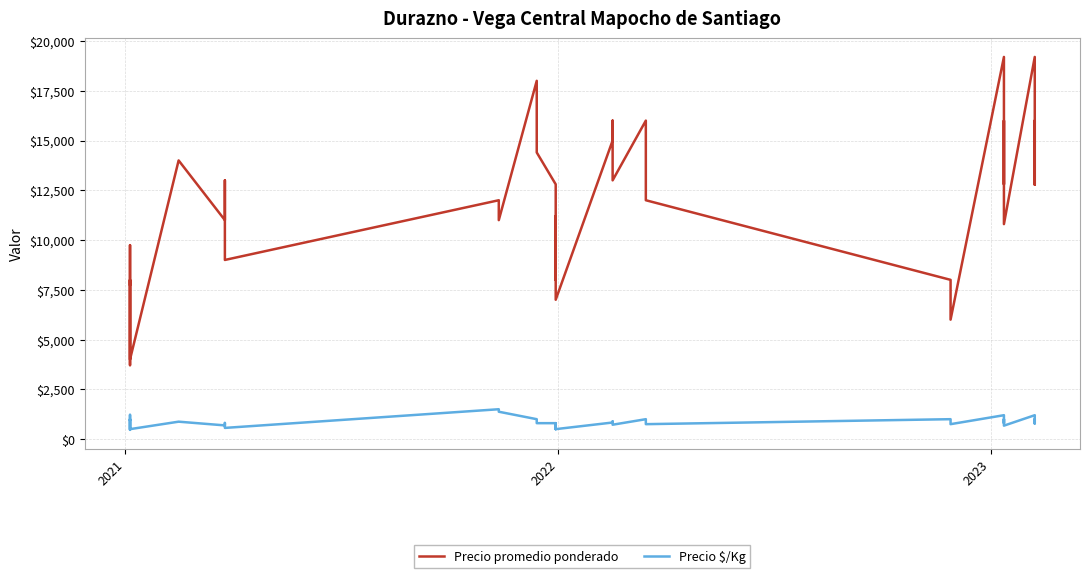

How many data points in Precio $/Kg are less than 800?

14